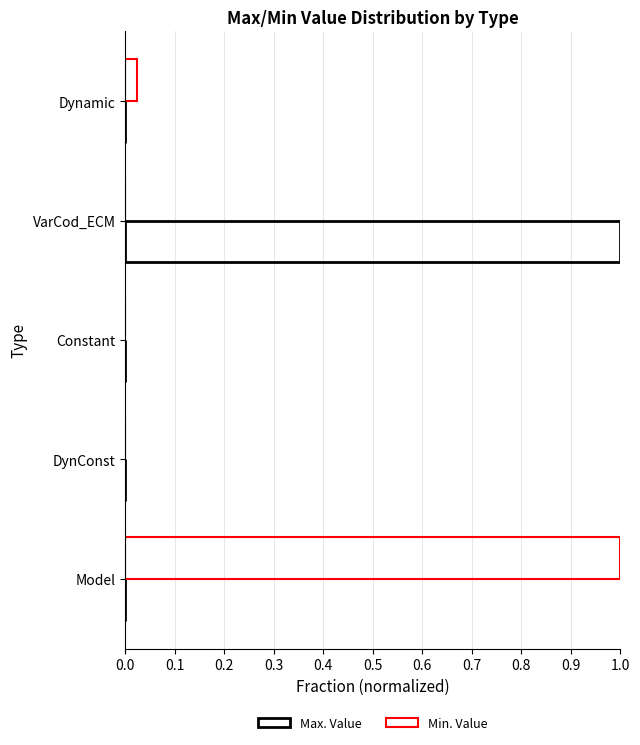

How many data points does each series have?

5